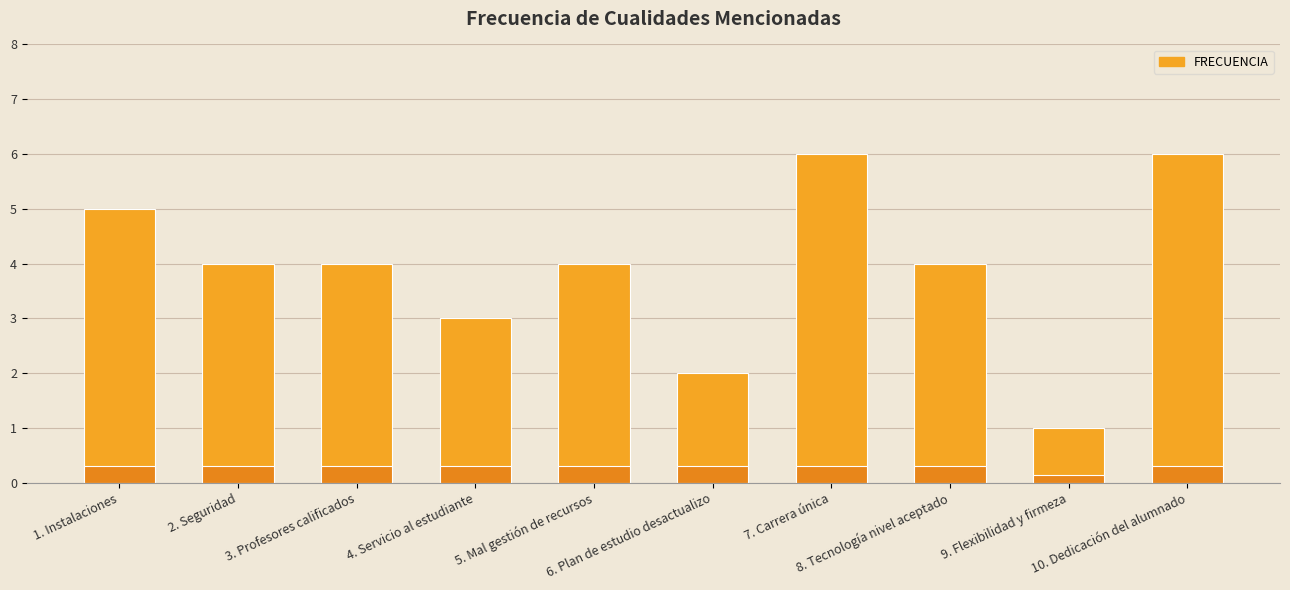

Are the bars horizontal?

No